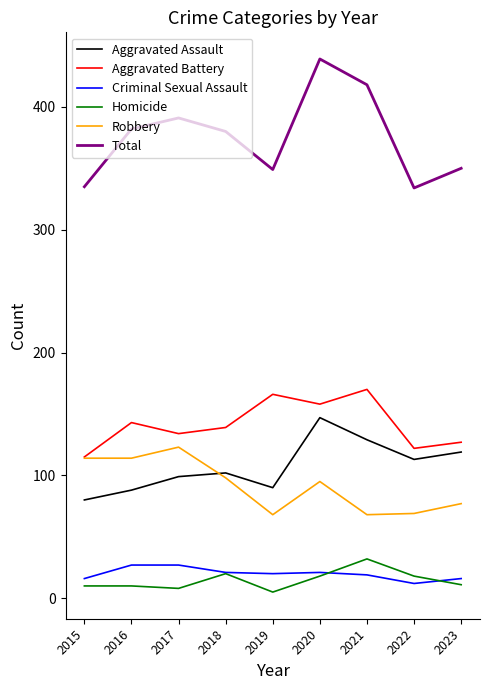

What value does the Robbery series have at 2017, to the nearest 5?

125